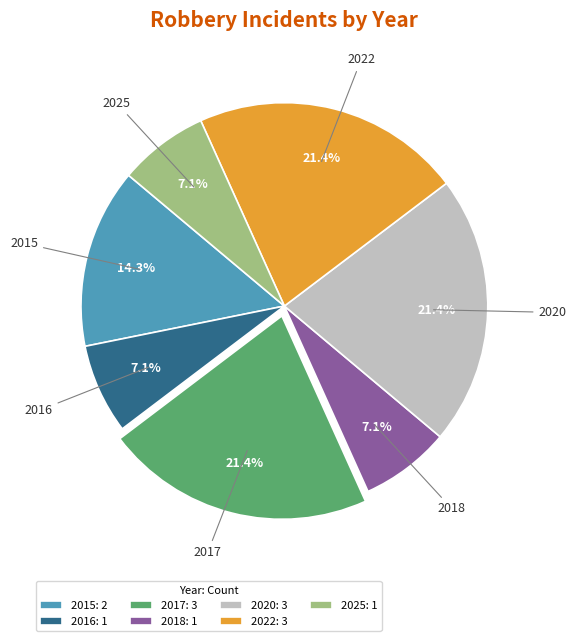

Which has a higher value, 2015 or 2016?

2015